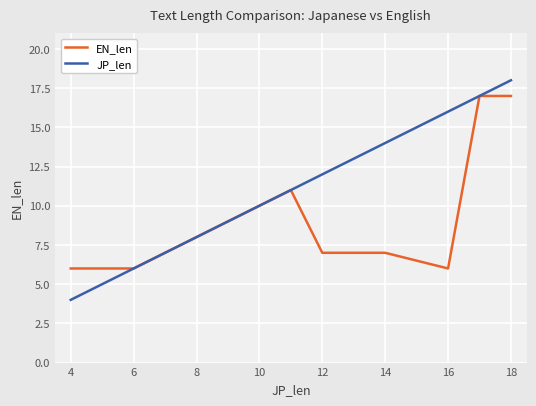

True or false: JP_len has more than 2 points higher than both neighbors.

False